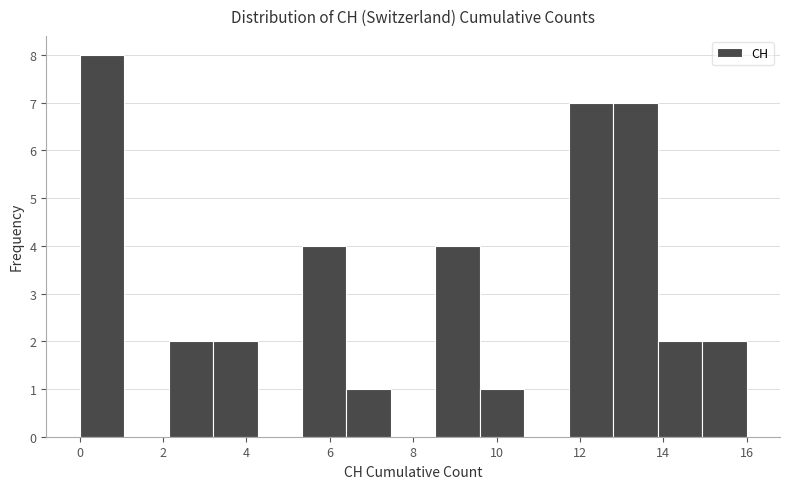

Reading left to right, list every bar in this chart as the range it spans on the x-axis followed by its height. Neither the bar edges nor the heights are printed on the chart, so give them approximately, as read against the axes.

0.0 to 1.0: 8
1.0 to 2.2: 0
2.2 to 3.2: 2
3.2 to 4.2: 2
4.2 to 5.4: 0
5.4 to 6.4: 4
6.4 to 7.4: 1
7.4 to 8.6: 0
8.6 to 9.6: 4
9.6 to 10.6: 1
10.6 to 11.8: 0
11.8 to 12.8: 7
12.8 to 13.8: 7
13.8 to 15.0: 2
15.0 to 16.0: 2